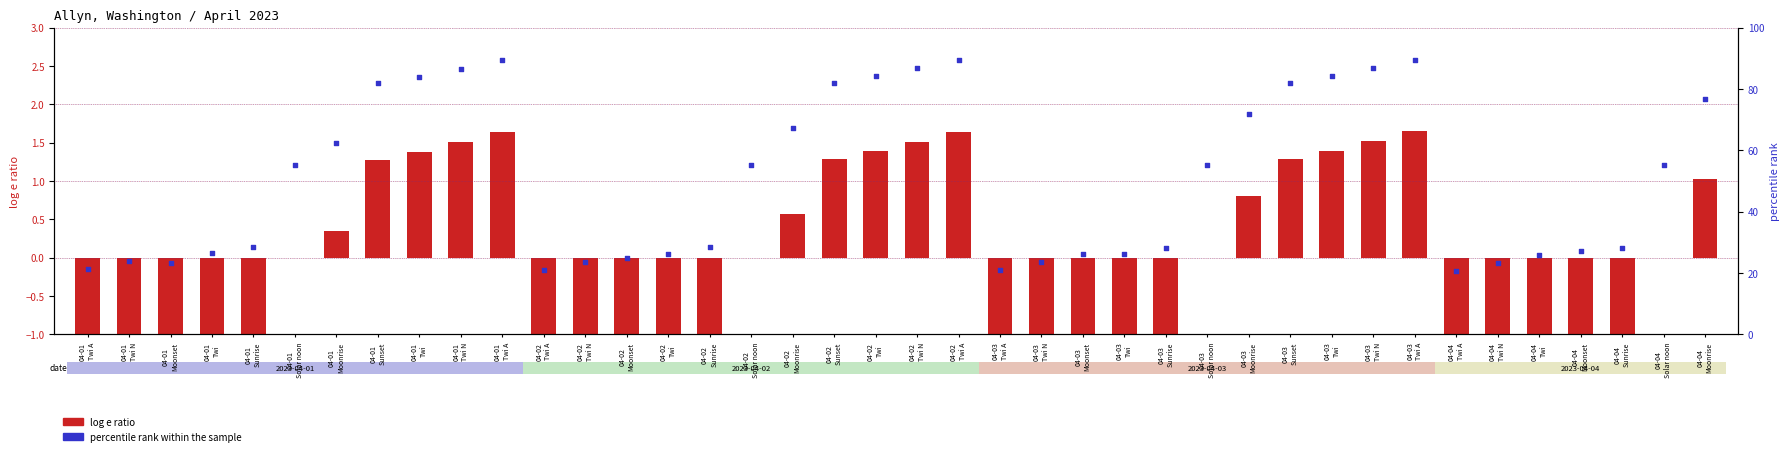

Is the value of percentile rank within the sample at 04-04
Moonrise greater than the value of log e ratio at 04-03
Sunrise?

Yes